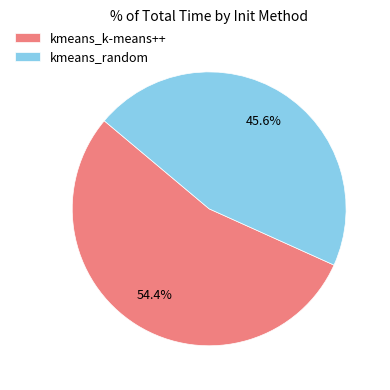

To the nearest percent, what is the difference between the largest and smallest slice percentages?

9%